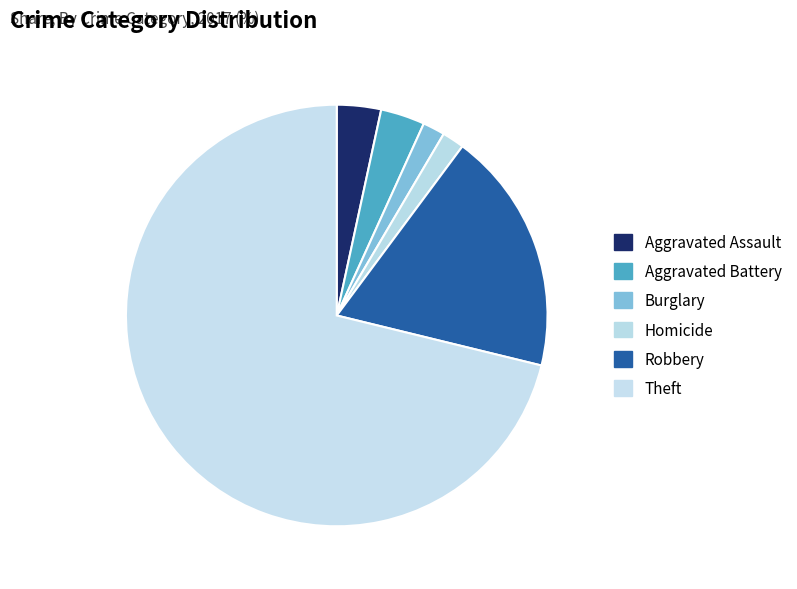

What is the ratio of the value at Aggravated Battery to the value at Robbery?

0.2